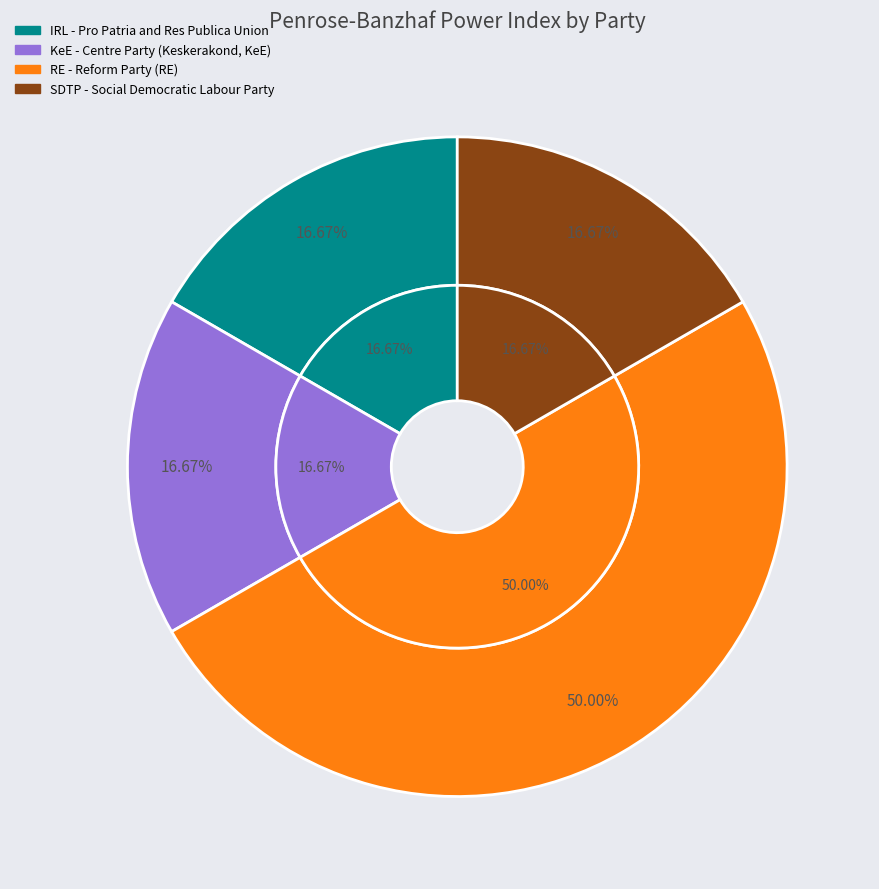

What percentage is NOT represented by RE - Reform Party (RE)?

50.0%